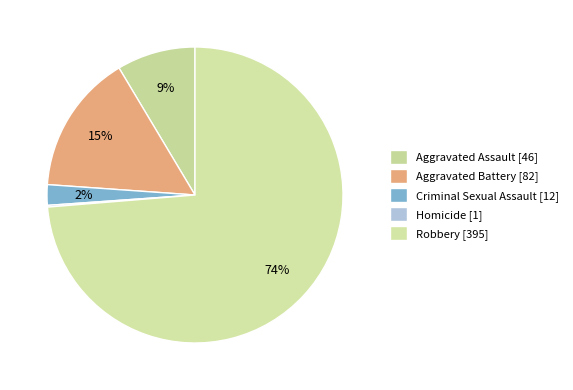

To the nearest percent, what is the combined percentage of Aggravated Assault and Criminal Sexual Assault?

11%